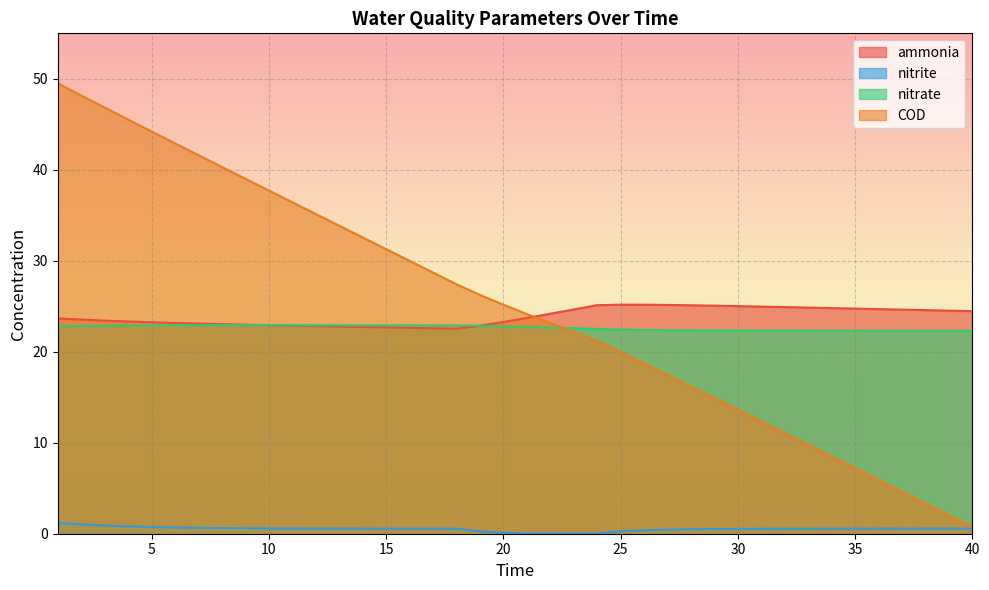

Where do ammonia and nitrate first cross each other?

10 and 11